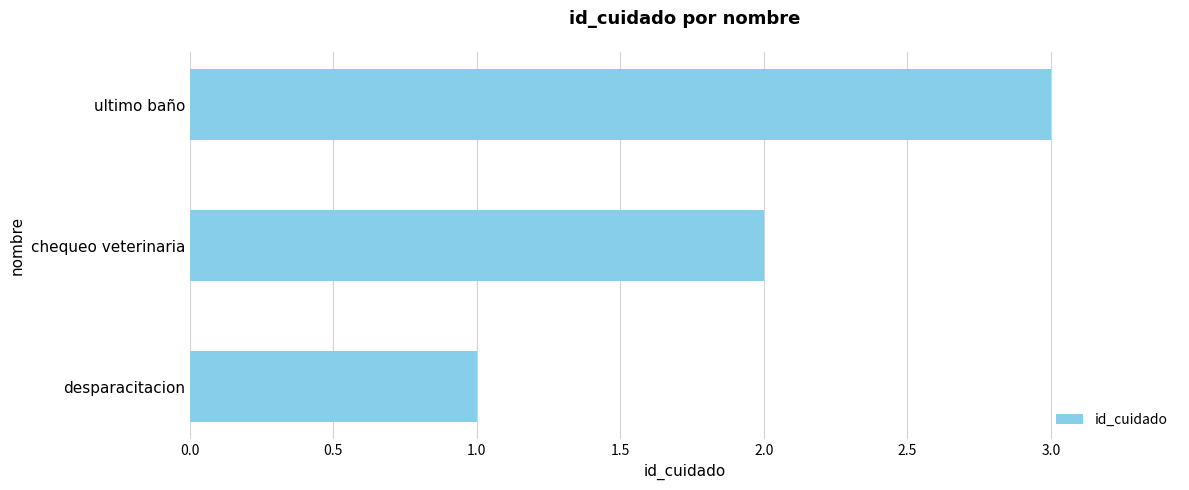

List the labels in order of value, smallest first.

desparacitacion, chequeo veterinaria, ultimo baño